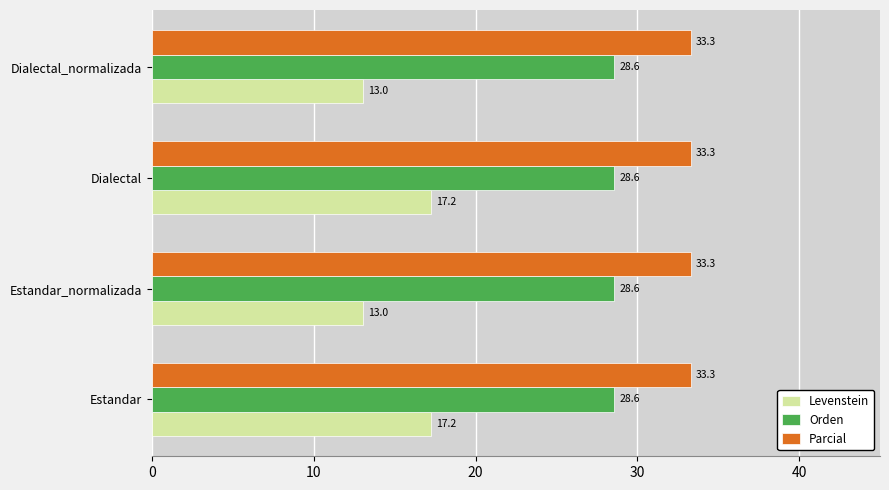

What is the spread (max minus min) of values at Dialectal_normalizada?

20.3